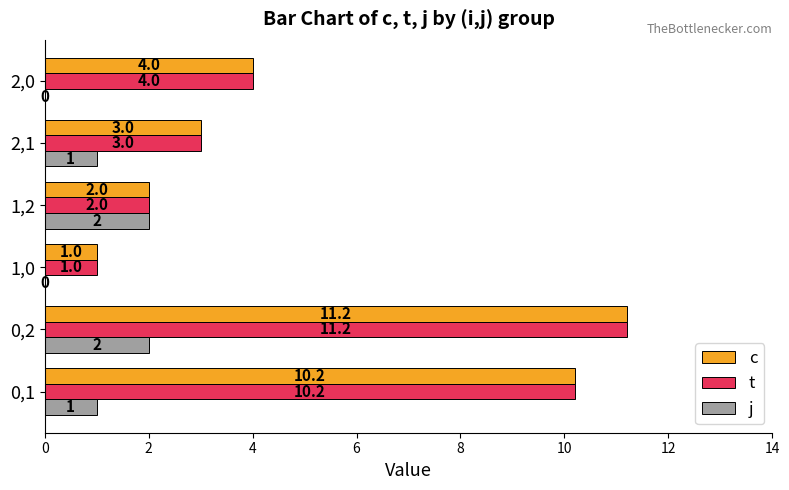

What is the sum of all t values?

31.4